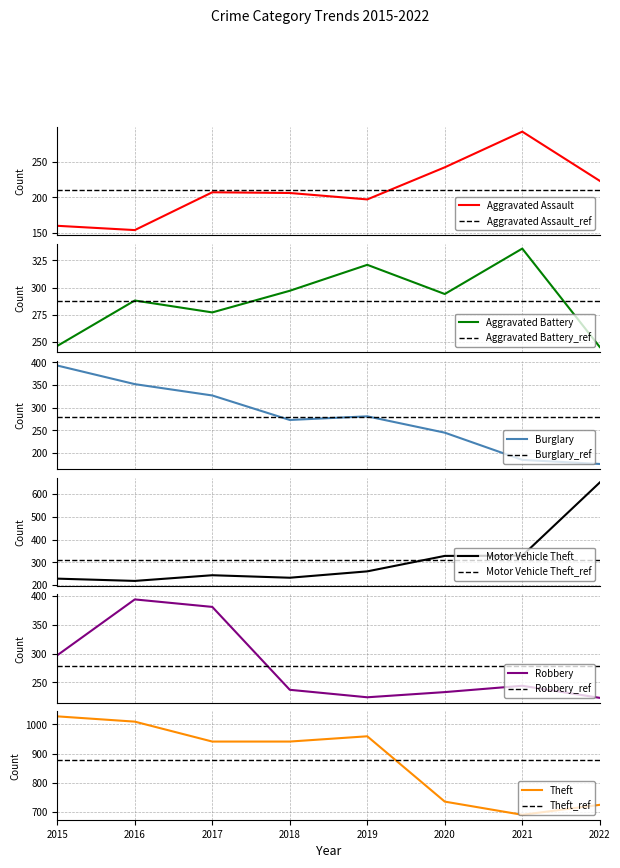

How many series are shown in this chart?

6